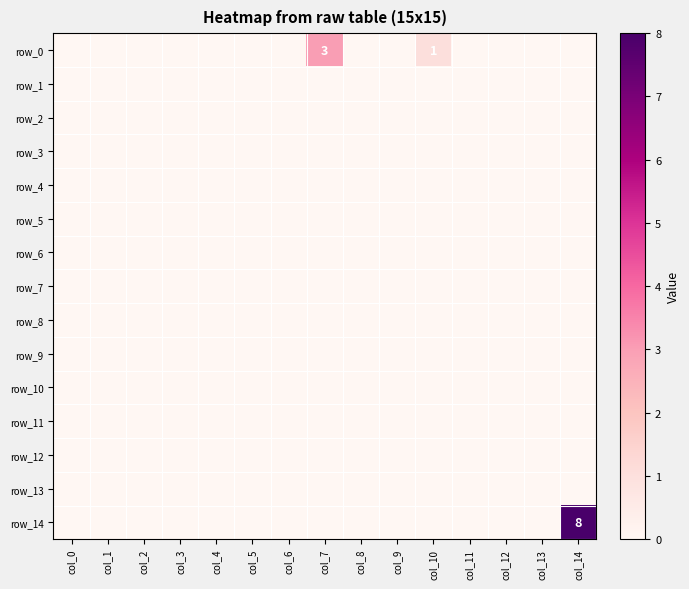

Reading right to left, extract all data points from this chart.

row_0: col_14=0	col_13=0	col_12=0	col_11=0	col_10=1	col_9=0	col_8=0	col_7=3	col_6=0	col_5=0	col_4=0	col_3=0	col_2=0	col_1=0	col_0=0
row_1: col_14=0	col_13=0	col_12=0	col_11=0	col_10=0	col_9=0	col_8=0	col_7=0	col_6=0	col_5=0	col_4=0	col_3=0	col_2=0	col_1=0	col_0=0
row_2: col_14=0	col_13=0	col_12=0	col_11=0	col_10=0	col_9=0	col_8=0	col_7=0	col_6=0	col_5=0	col_4=0	col_3=0	col_2=0	col_1=0	col_0=0
row_3: col_14=0	col_13=0	col_12=0	col_11=0	col_10=0	col_9=0	col_8=0	col_7=0	col_6=0	col_5=0	col_4=0	col_3=0	col_2=0	col_1=0	col_0=0
row_4: col_14=0	col_13=0	col_12=0	col_11=0	col_10=0	col_9=0	col_8=0	col_7=0	col_6=0	col_5=0	col_4=0	col_3=0	col_2=0	col_1=0	col_0=0
row_5: col_14=0	col_13=0	col_12=0	col_11=0	col_10=0	col_9=0	col_8=0	col_7=0	col_6=0	col_5=0	col_4=0	col_3=0	col_2=0	col_1=0	col_0=0
row_6: col_14=0	col_13=0	col_12=0	col_11=0	col_10=0	col_9=0	col_8=0	col_7=0	col_6=0	col_5=0	col_4=0	col_3=0	col_2=0	col_1=0	col_0=0
row_7: col_14=0	col_13=0	col_12=0	col_11=0	col_10=0	col_9=0	col_8=0	col_7=0	col_6=0	col_5=0	col_4=0	col_3=0	col_2=0	col_1=0	col_0=0
row_8: col_14=0	col_13=0	col_12=0	col_11=0	col_10=0	col_9=0	col_8=0	col_7=0	col_6=0	col_5=0	col_4=0	col_3=0	col_2=0	col_1=0	col_0=0
row_9: col_14=0	col_13=0	col_12=0	col_11=0	col_10=0	col_9=0	col_8=0	col_7=0	col_6=0	col_5=0	col_4=0	col_3=0	col_2=0	col_1=0	col_0=0
row_10: col_14=0	col_13=0	col_12=0	col_11=0	col_10=0	col_9=0	col_8=0	col_7=0	col_6=0	col_5=0	col_4=0	col_3=0	col_2=0	col_1=0	col_0=0
row_11: col_14=0	col_13=0	col_12=0	col_11=0	col_10=0	col_9=0	col_8=0	col_7=0	col_6=0	col_5=0	col_4=0	col_3=0	col_2=0	col_1=0	col_0=0
row_12: col_14=0	col_13=0	col_12=0	col_11=0	col_10=0	col_9=0	col_8=0	col_7=0	col_6=0	col_5=0	col_4=0	col_3=0	col_2=0	col_1=0	col_0=0
row_13: col_14=0	col_13=0	col_12=0	col_11=0	col_10=0	col_9=0	col_8=0	col_7=0	col_6=0	col_5=0	col_4=0	col_3=0	col_2=0	col_1=0	col_0=0
row_14: col_14=8	col_13=0	col_12=0	col_11=0	col_10=0	col_9=0	col_8=0	col_7=0	col_6=0	col_5=0	col_4=0	col_3=0	col_2=0	col_1=0	col_0=0